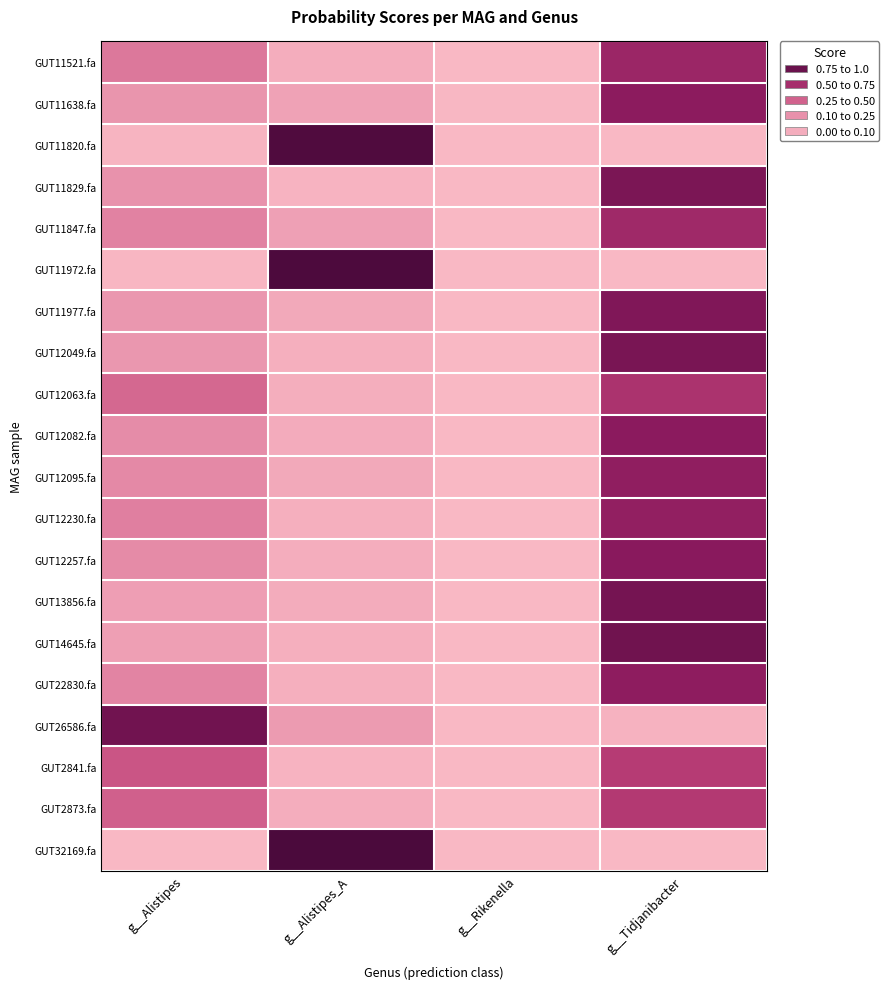

Count the number of data series in this chart.

20